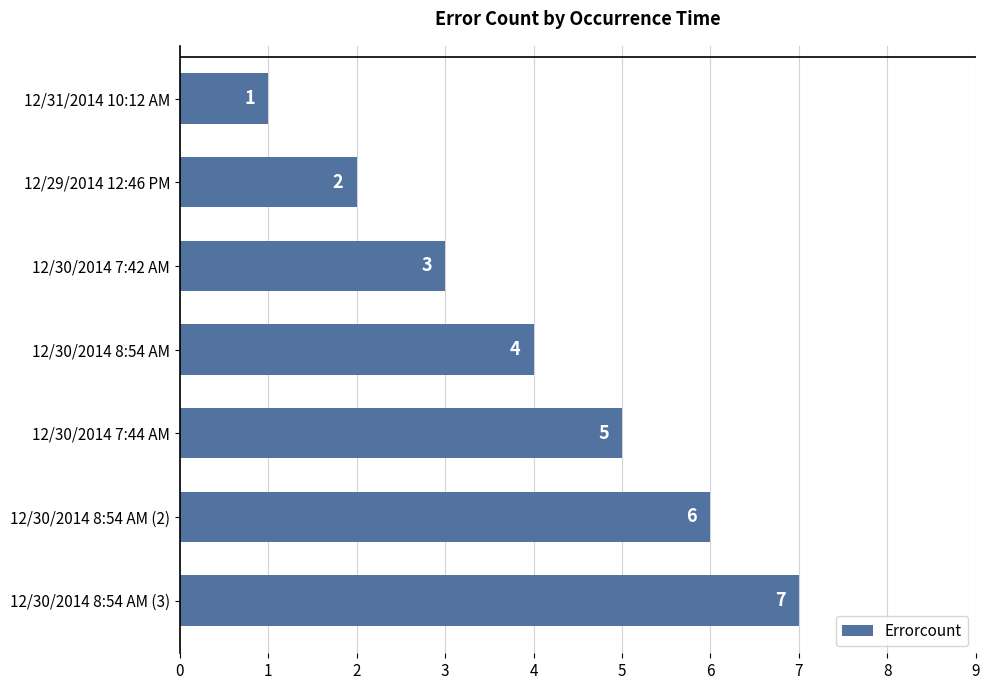

What is the value of the 6th bar from the top?

6